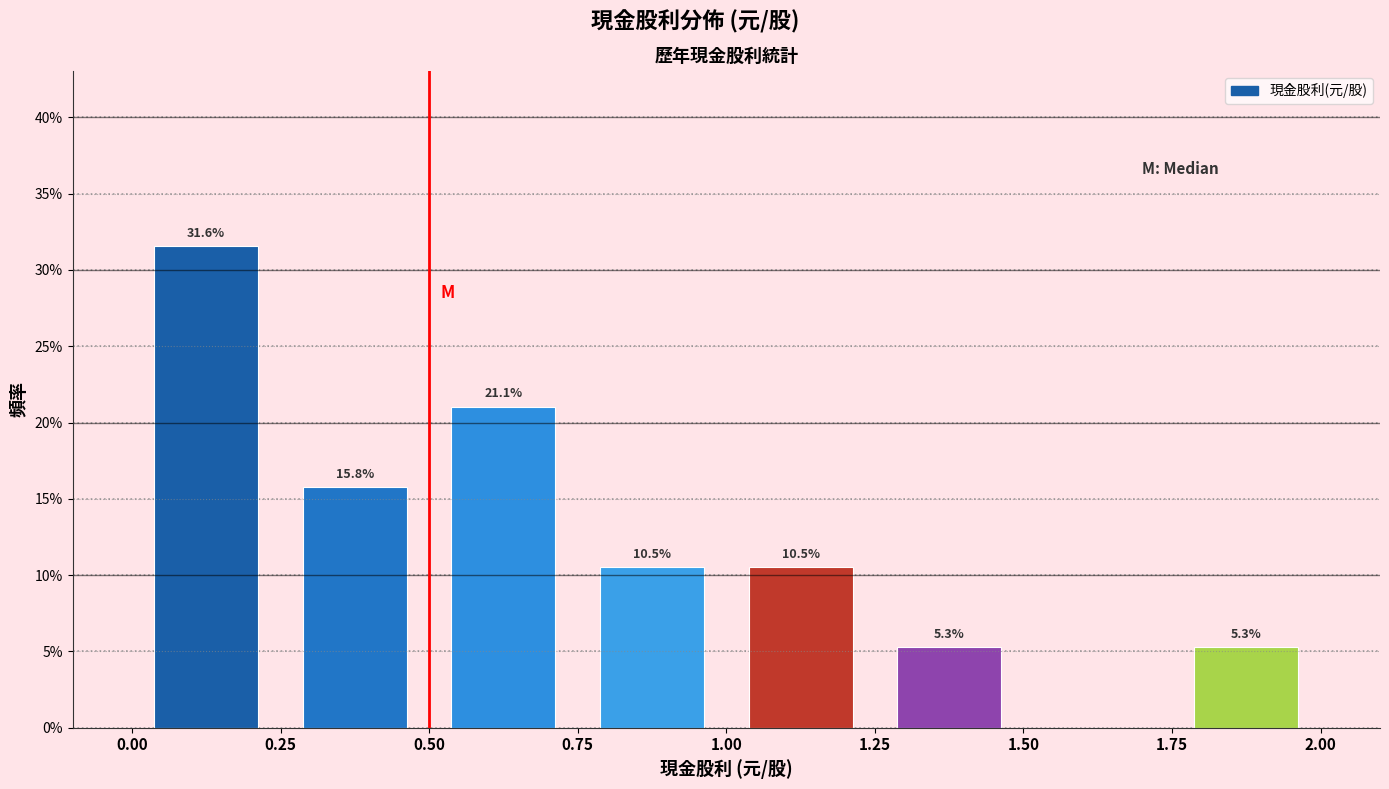

Over which range of the x-axis is the bar tallest?

0.00 to 0.25